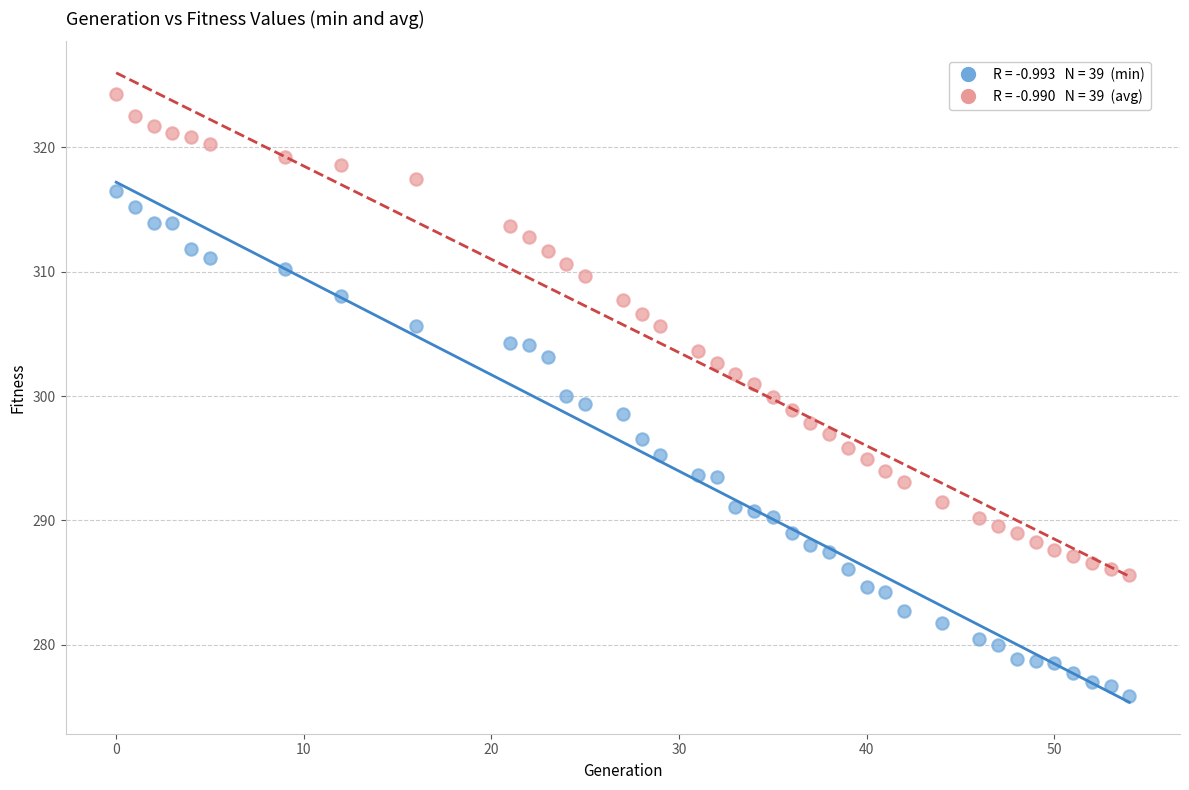

Across all data points, what is the range of X values (max minus min)?

54.0